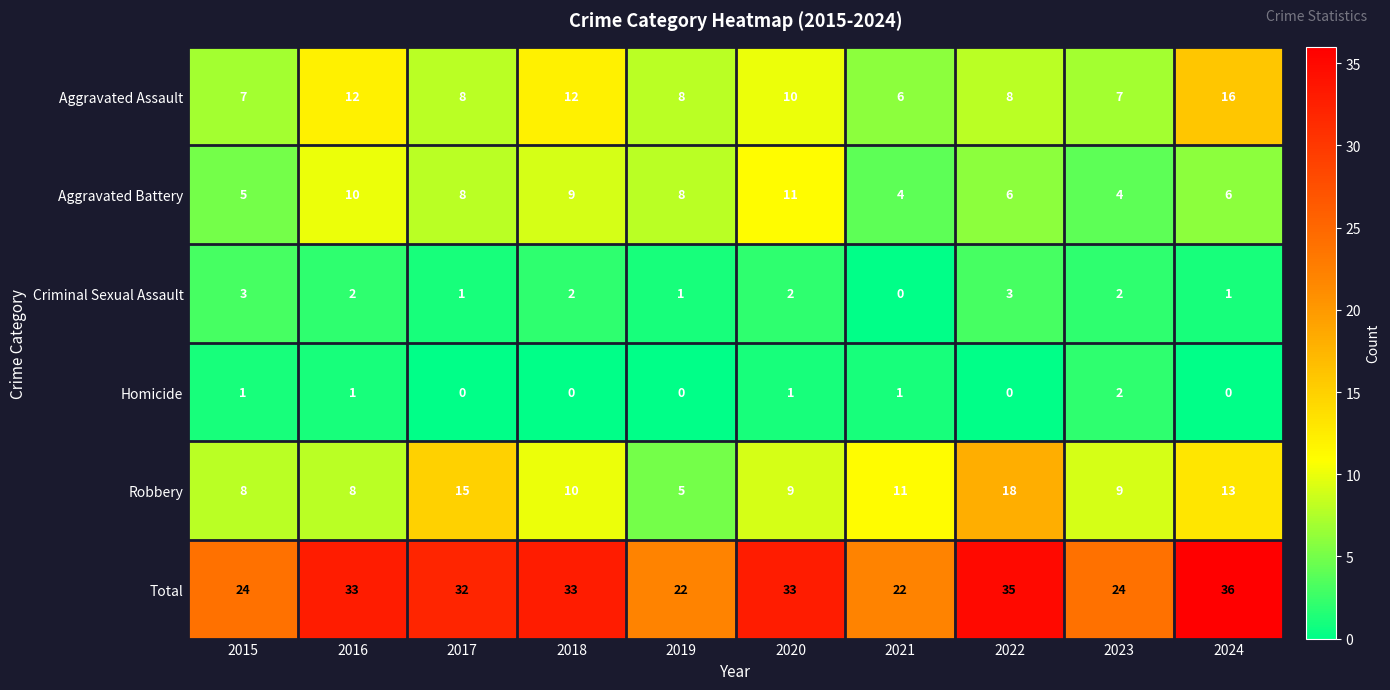

What is the greatest value displayed?

36